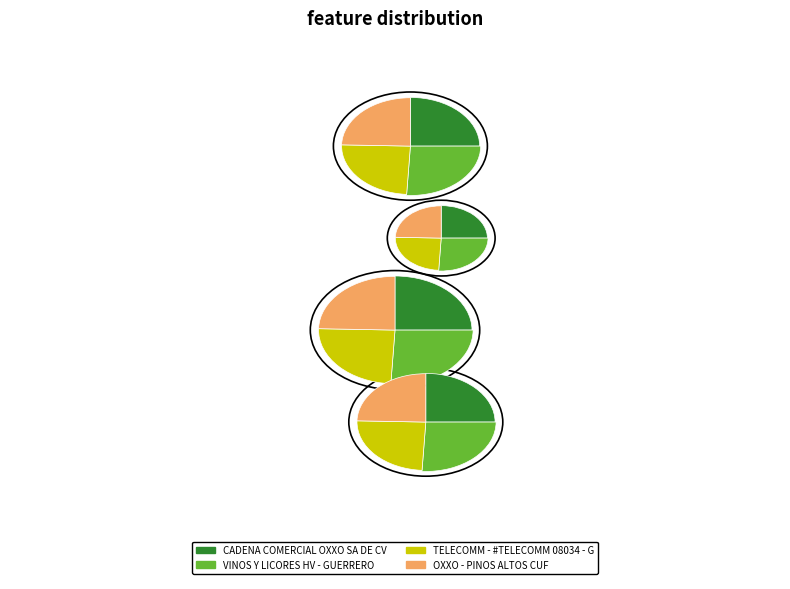

What is the largest slice in the pie chart?

VINOS Y LICORES HV - GUERRERO